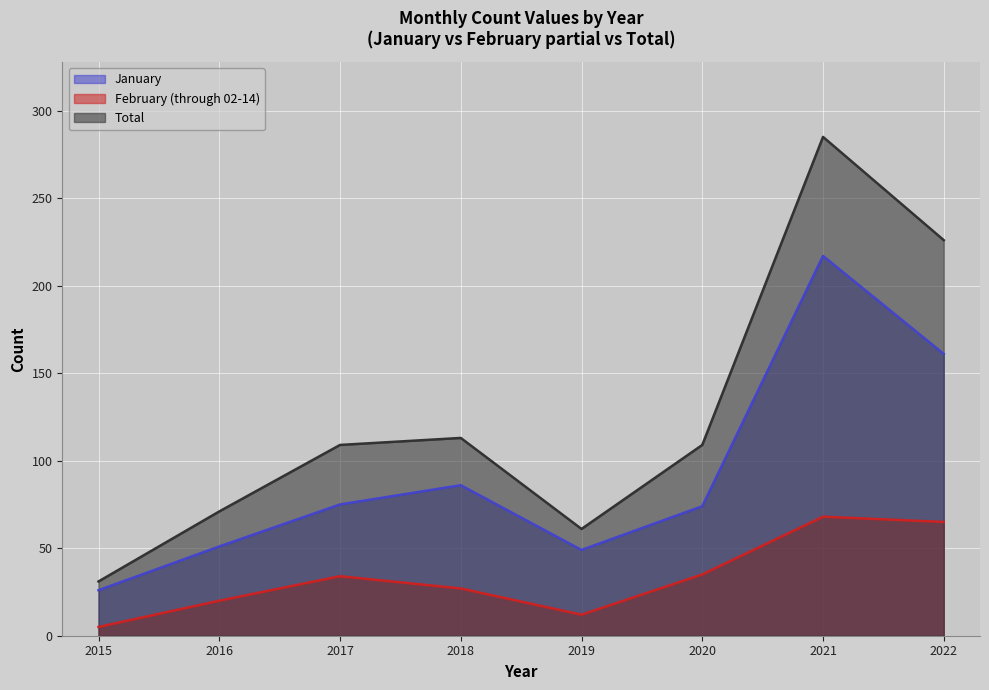

Between 2015 and 2021, which is larger?

2021